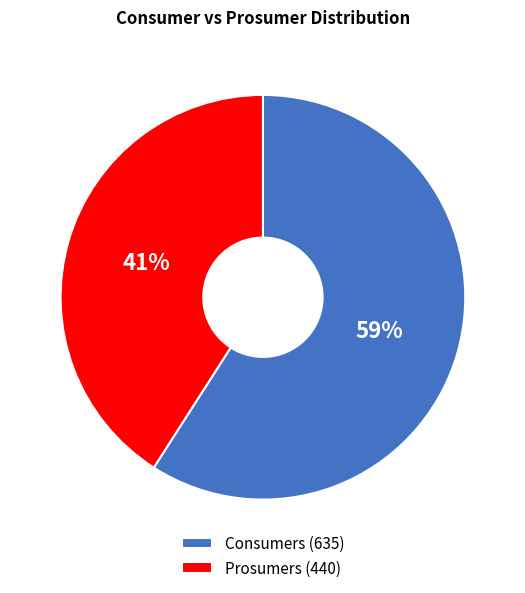

Does Prosumers represent more than half of the total?

No